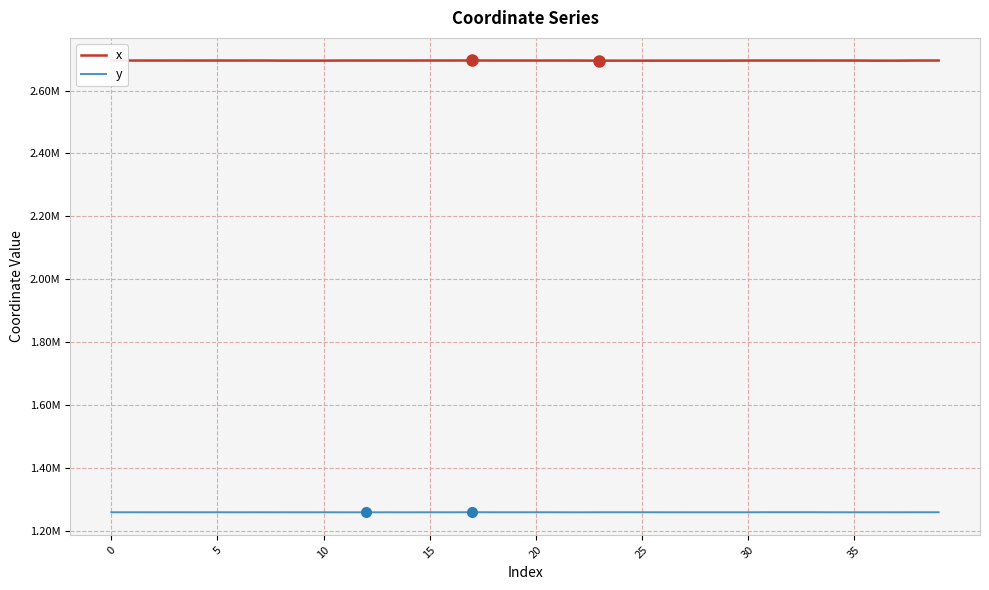

What are all the series names shown in the legend?

x, y